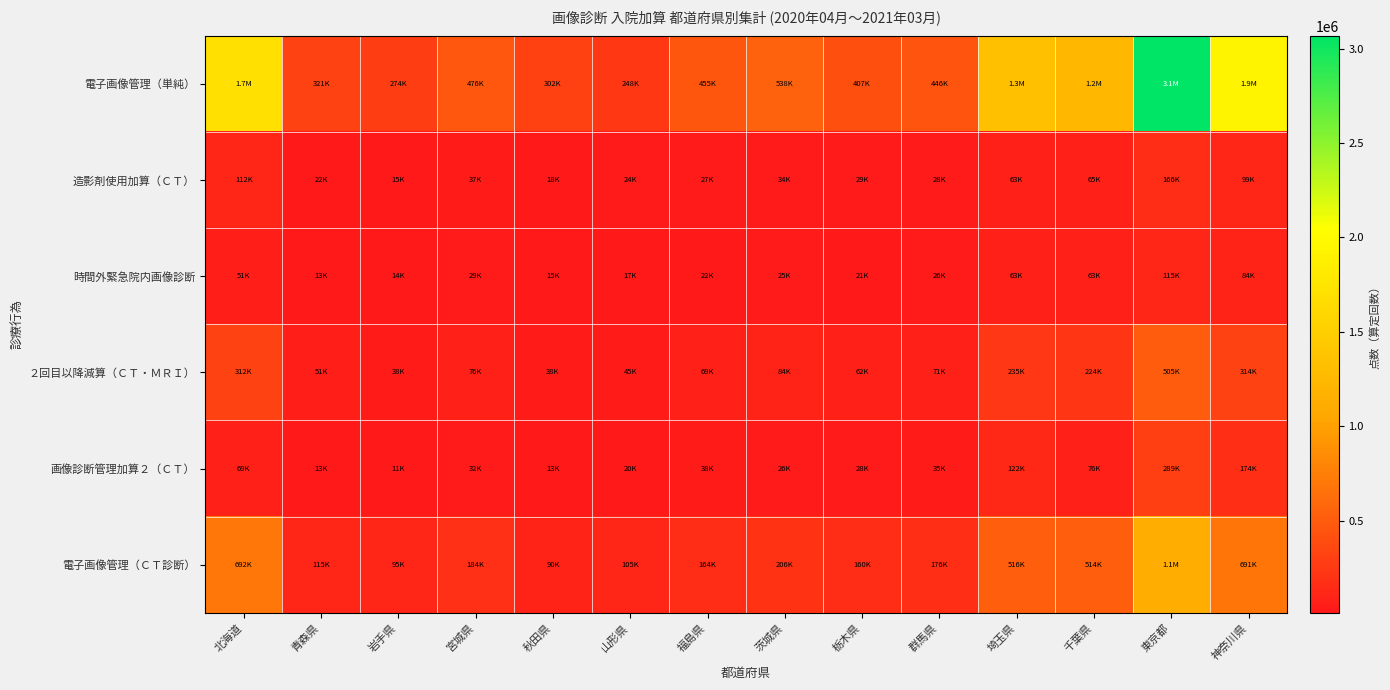

Which series has the largest total across all categories?

電子画像管理（単純）